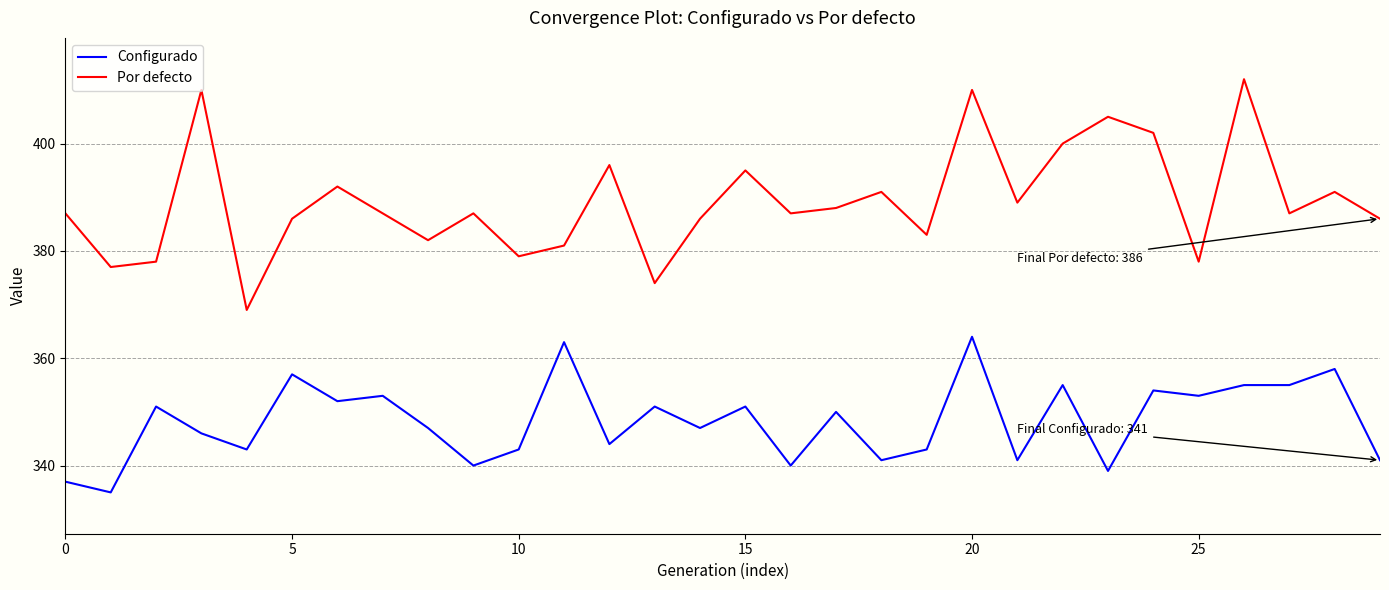

True or false: Por defecto and Configurado cross at least once.

False